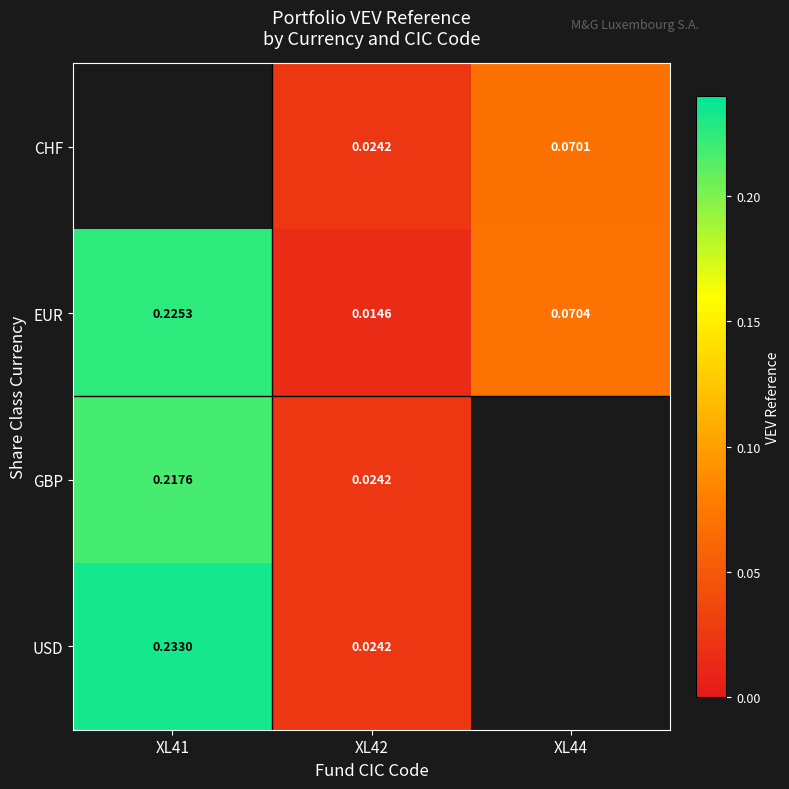

Is the value of EUR at XL44 greater than the value of GBP at XL42?

Yes